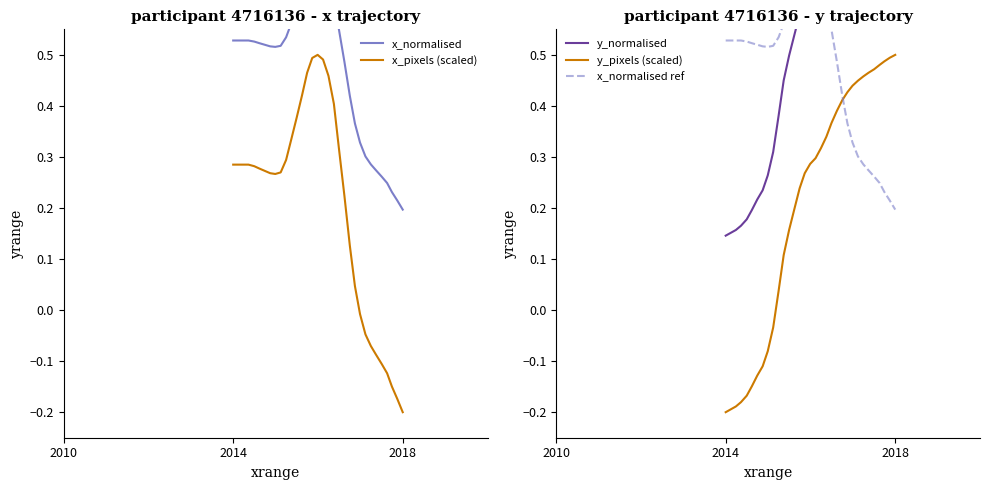

What is the difference between the maximum and minimum values in the x_pixels (scaled) series?

0.7